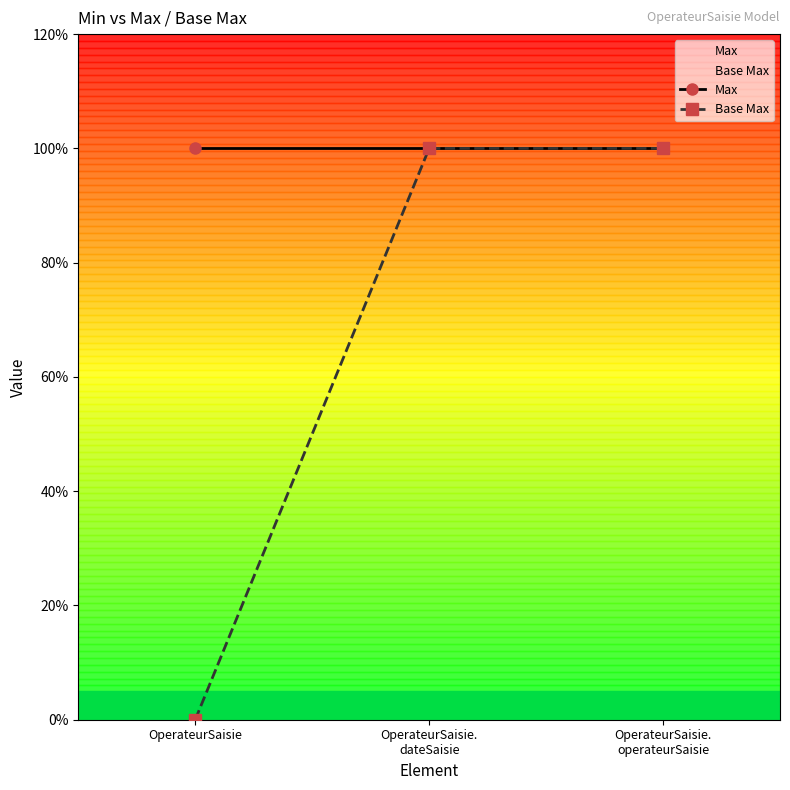

Reading left to right, extract all data points from this chart.

Max: OperateurSaisie=1	OperateurSaisie.
dateSaisie=1	OperateurSaisie.
operateurSaisie=1
Base Max: OperateurSaisie=0	OperateurSaisie.
dateSaisie=1	OperateurSaisie.
operateurSaisie=1